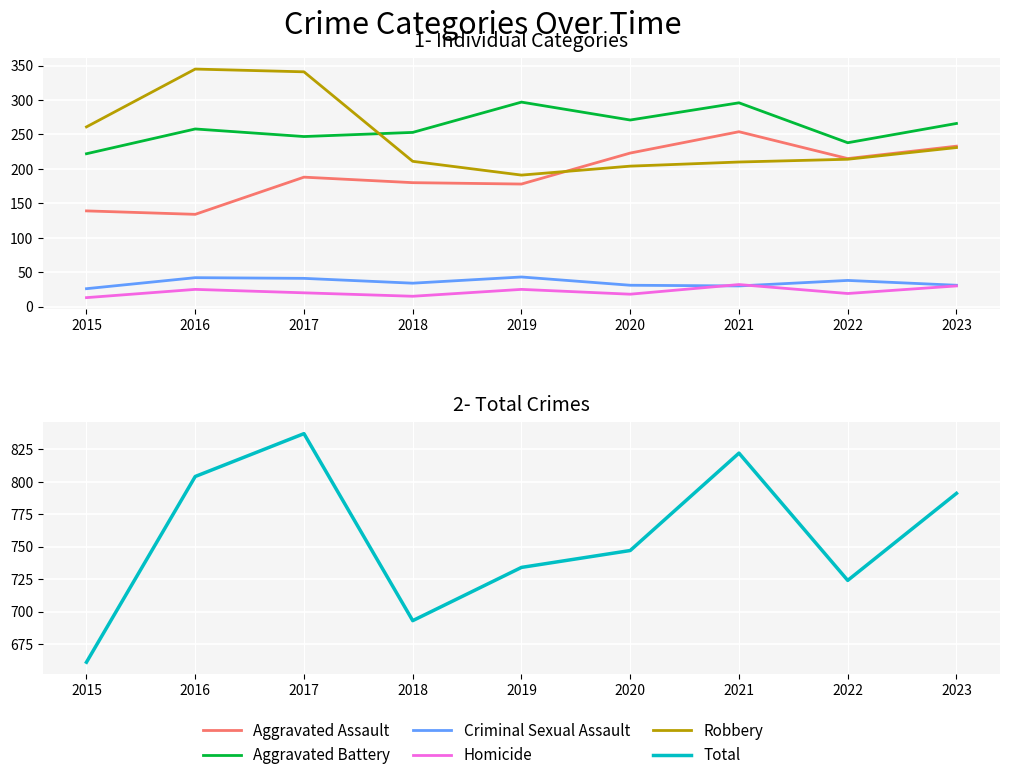

True or false: Robbery and Aggravated Assault intersect in this chart.

True